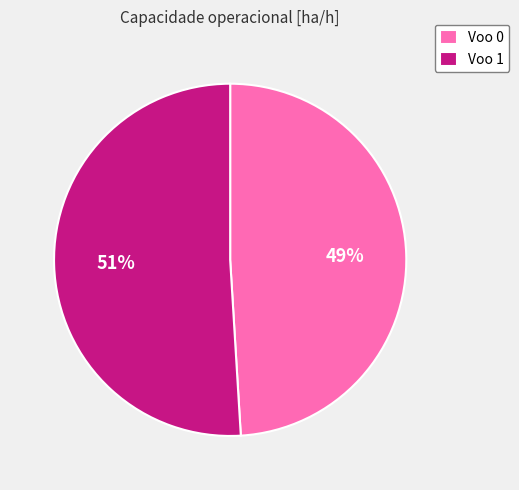

Is it true that Voo 0 is 59% of the pie?

False